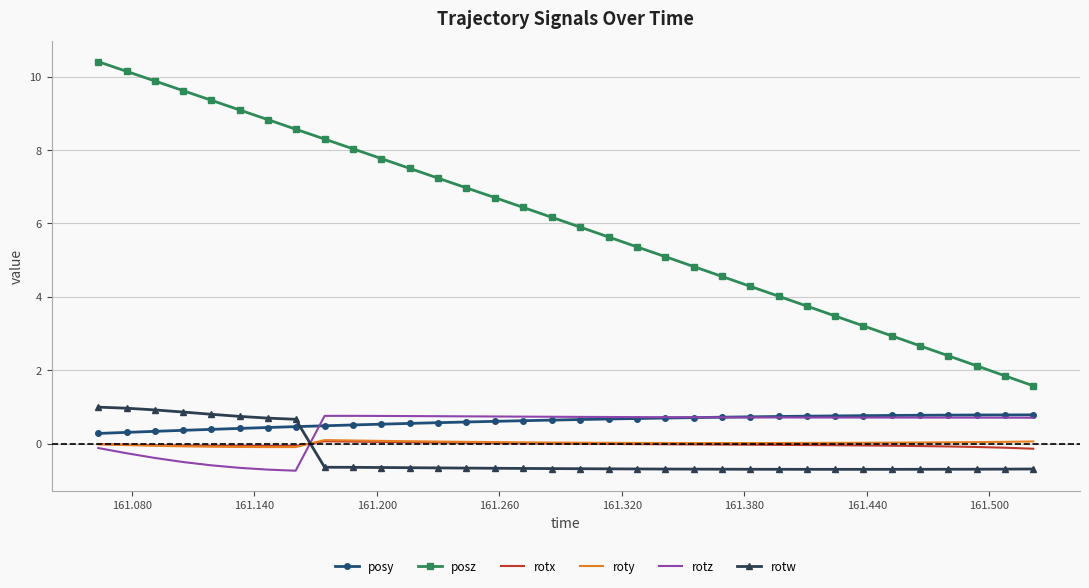

True or false: roty and posy cross at least once.

False